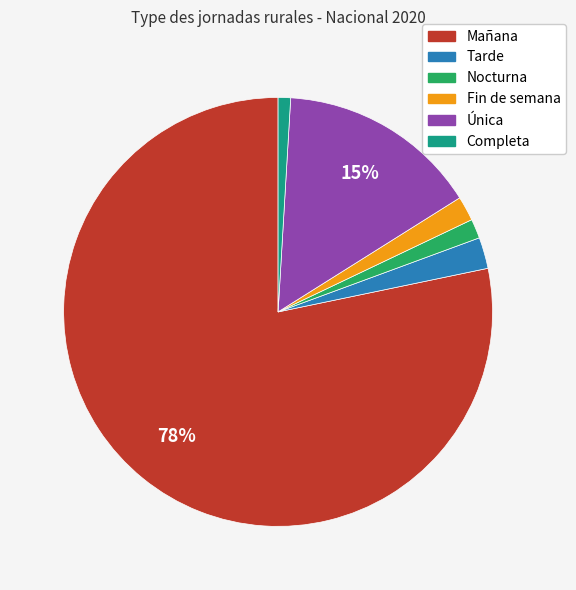

To the nearest percent, what is the combined percentage of Nocturna and Mañana?

80%